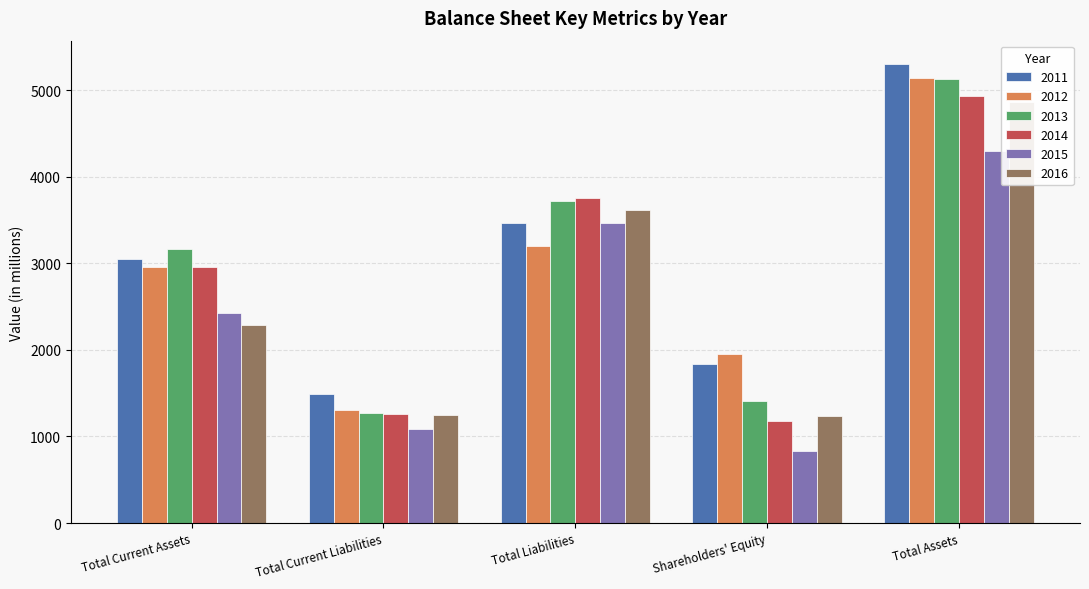

What position from the right is Total Assets?

1